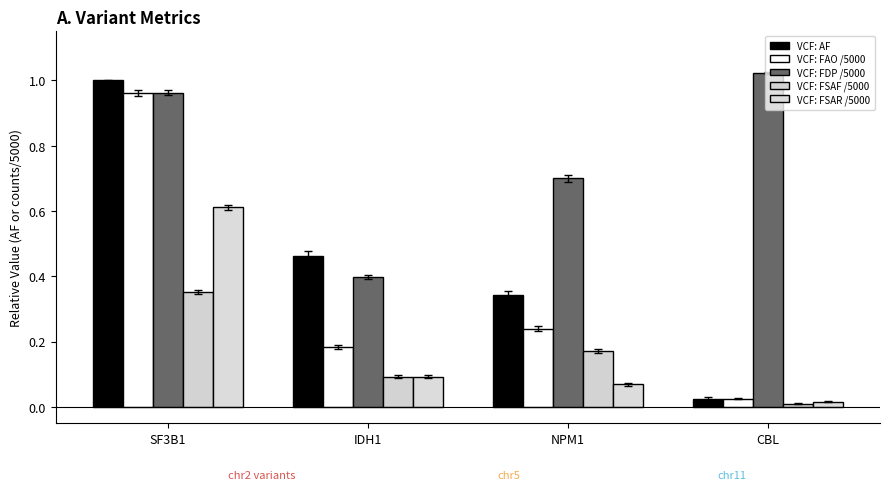

Rank the series by their maximum value, from highest to lowest.

VCF: FDP /5000, VCF: AF, VCF: FAO /5000, VCF: FSAR /5000, VCF: FSAF /5000